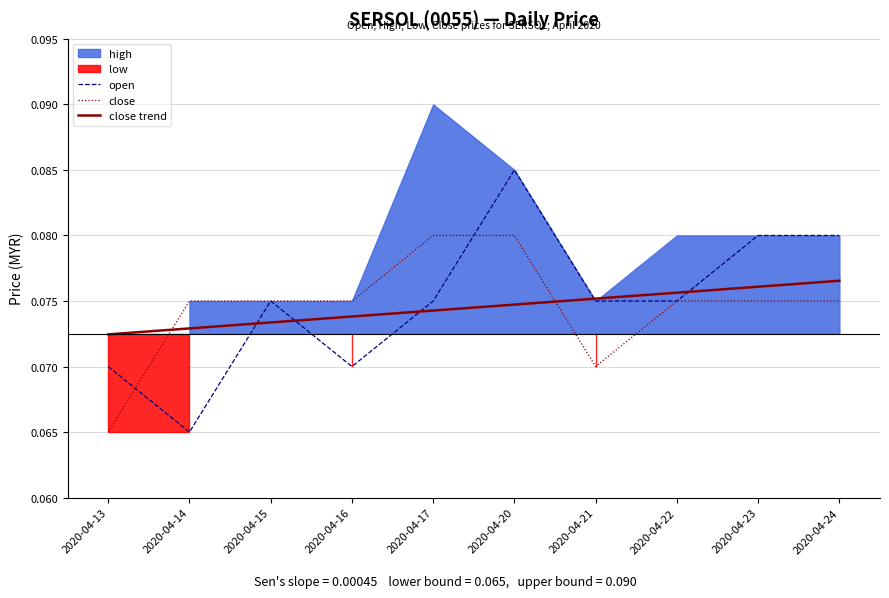

At which category is the sum across all series the highest?

2020-04-20